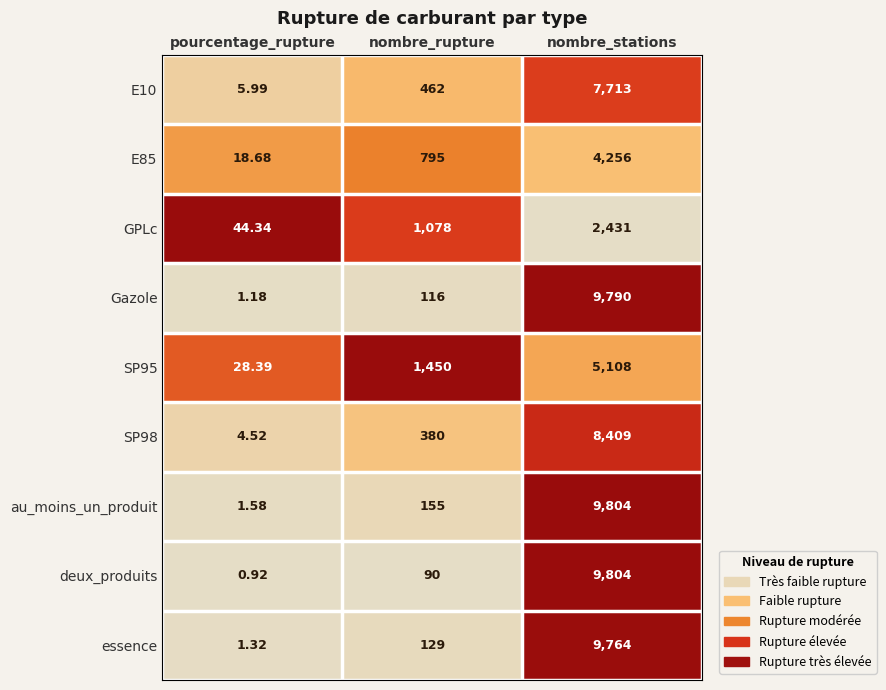

What is the spread (max minus min) of values at nombre_stations?

7373.0